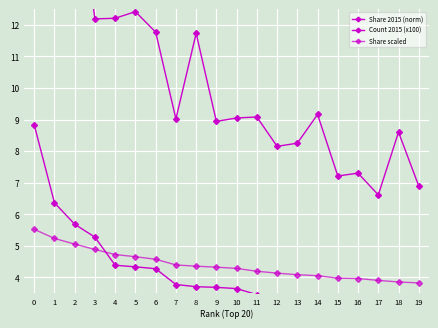

How many lines are shown in the chart?

3